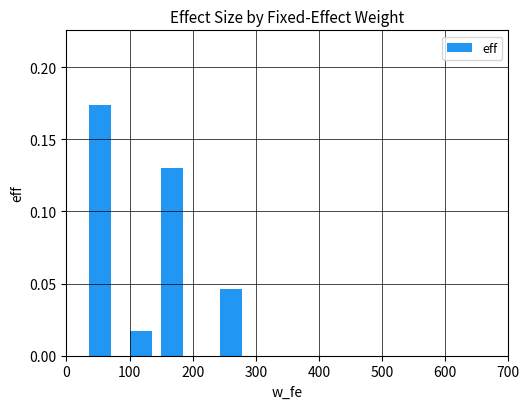

What is the sum of all values?

0.4